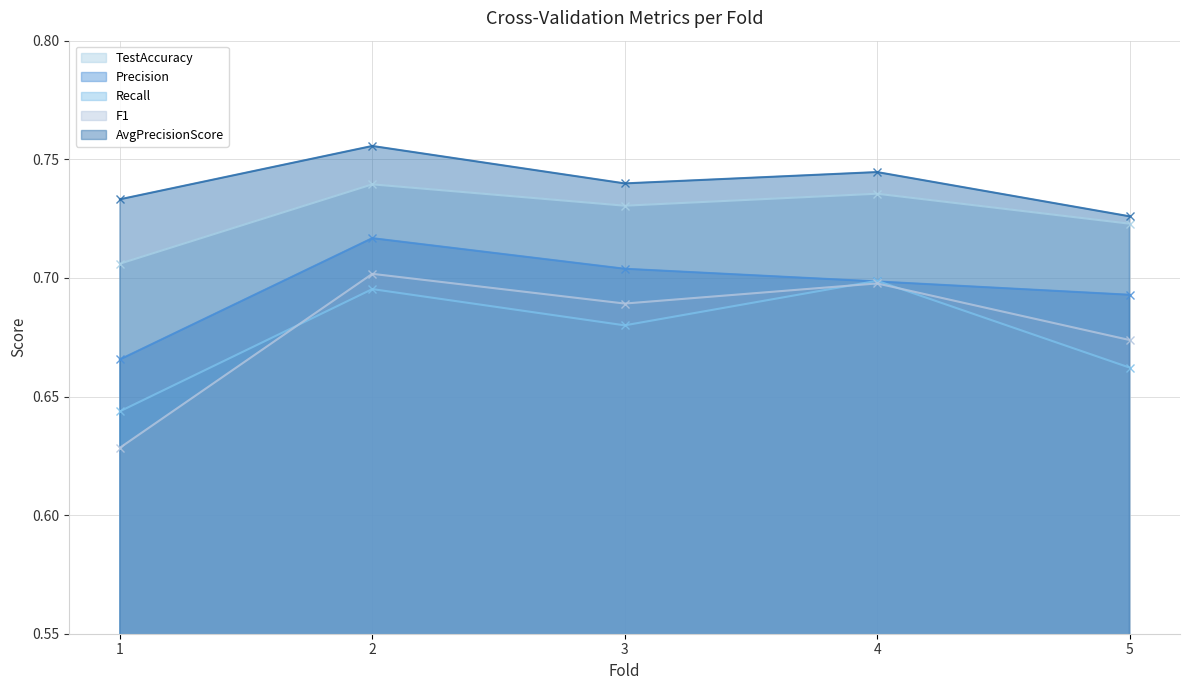

What is the value of the Precision point at the 1st from the left?

0.7